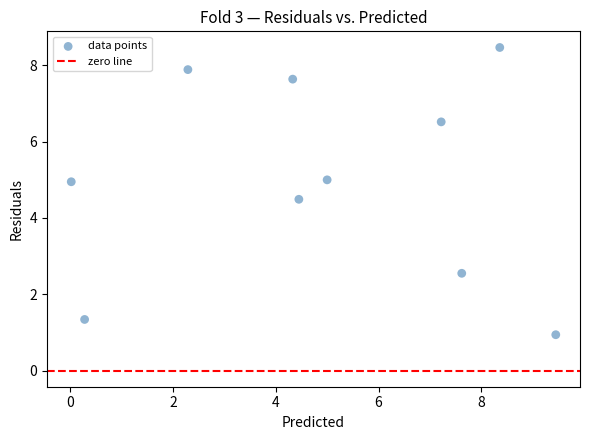

What Y value in the scatter plot is closest to 4?

4.5